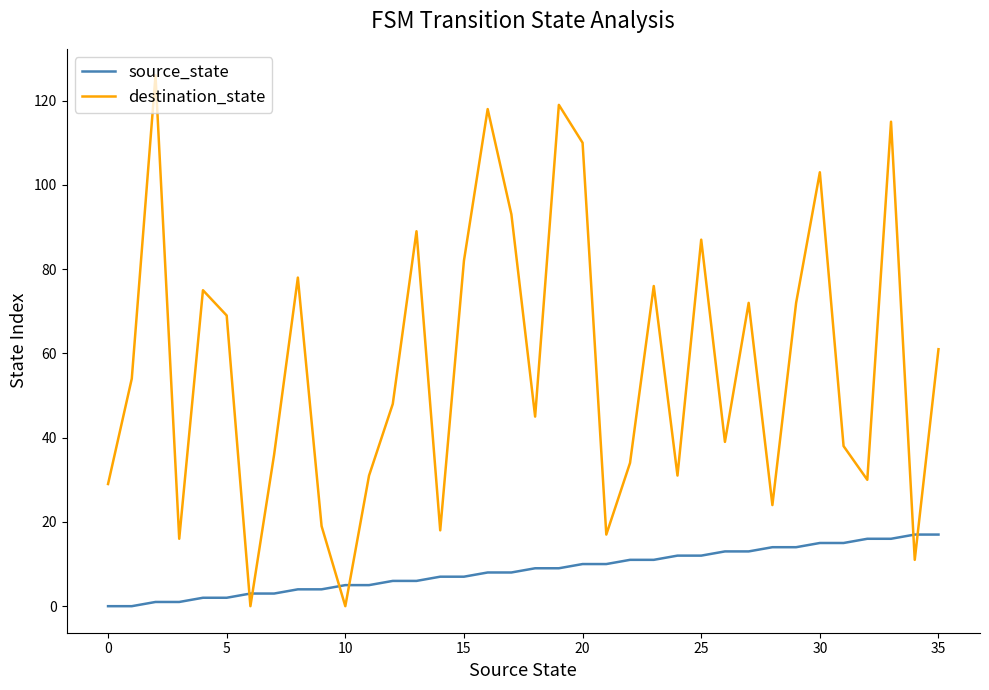

Which series has the widest spread of values?

destination_state